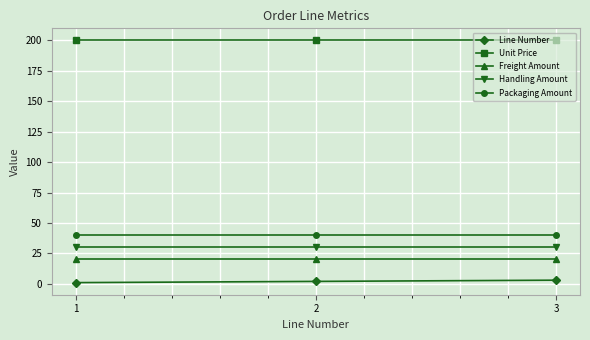

What is the sum of all Packaging Amount values?

120